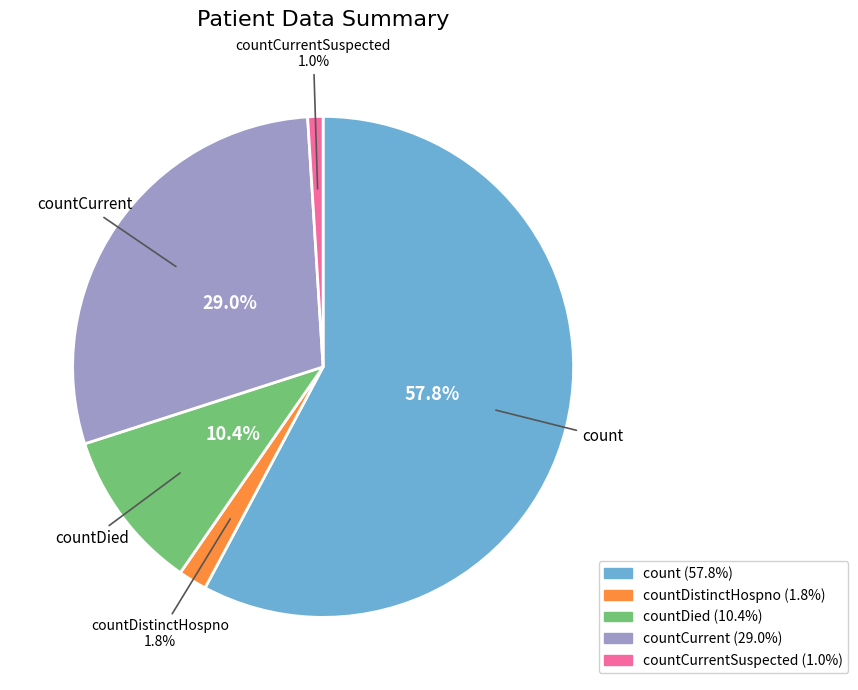

True or false: countCurrent accounts for 34% of the total.

False